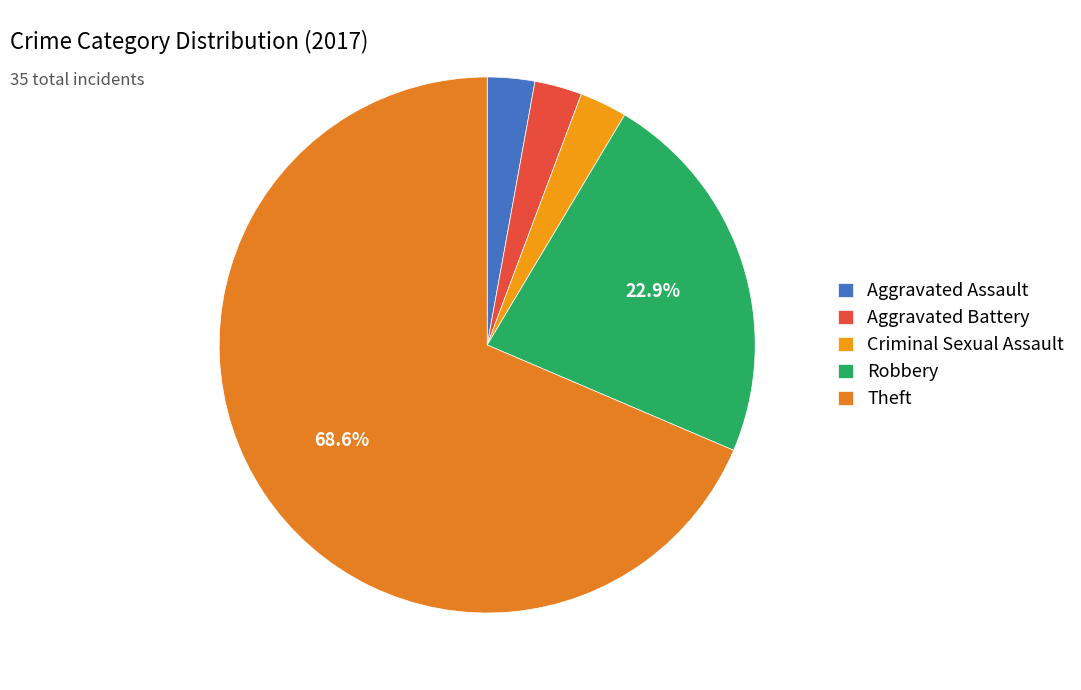

What is the largest slice in the pie chart?

Theft